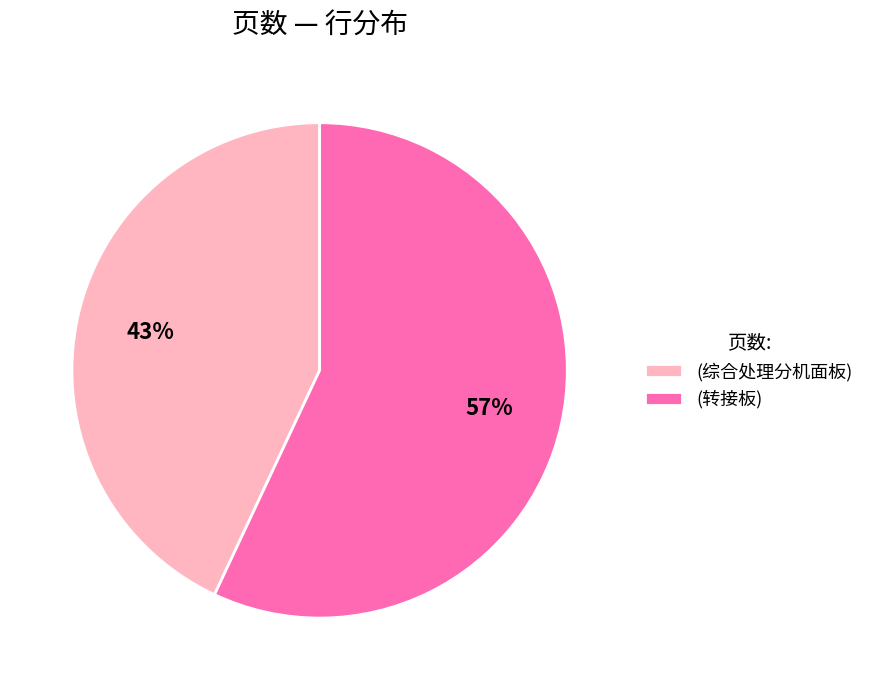

What is the smallest slice in the pie chart?

(综合处理分机面板)